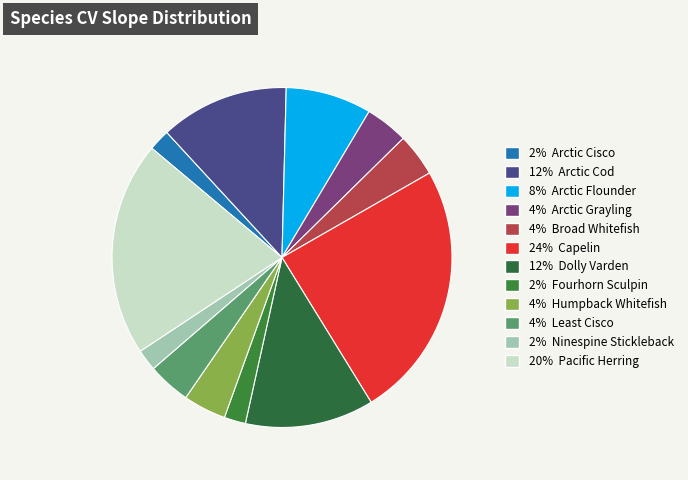

How many segments does this pie chart have?

12